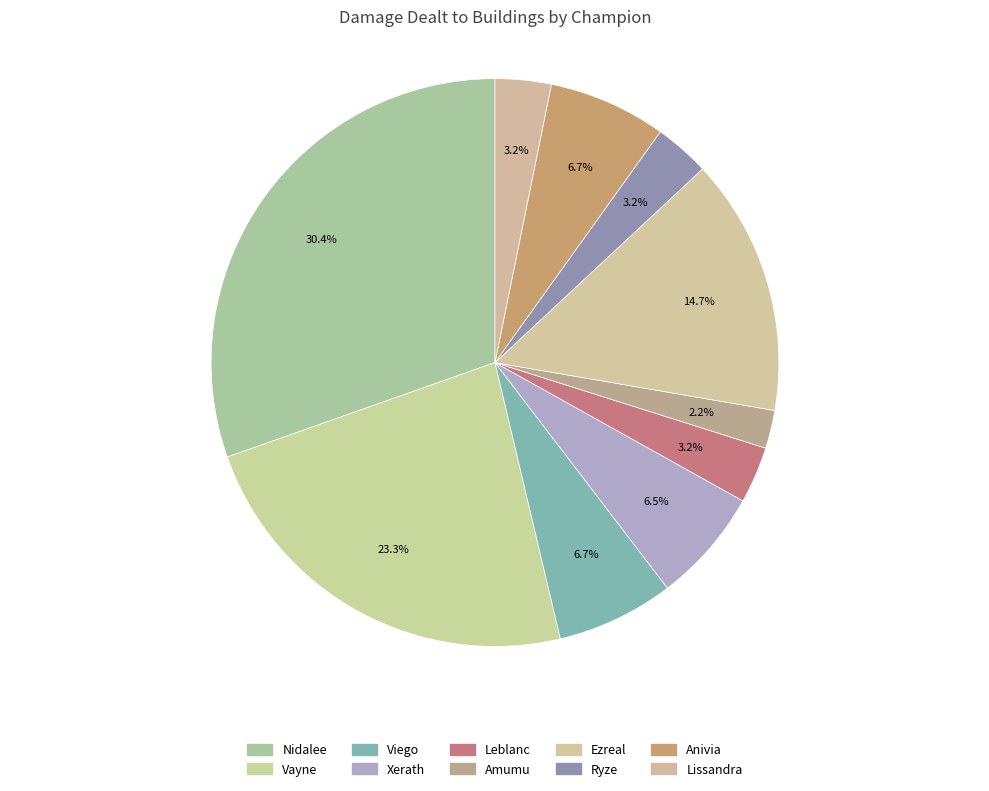

To the nearest percent, what is the average slice percentage?

10%